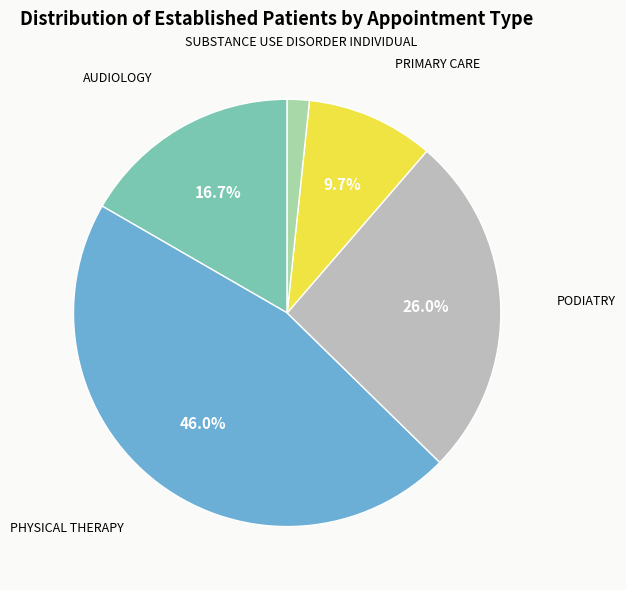

Approximately how many times larger is the value at PODIATRY compared to PHYSICAL THERAPY?

0.6